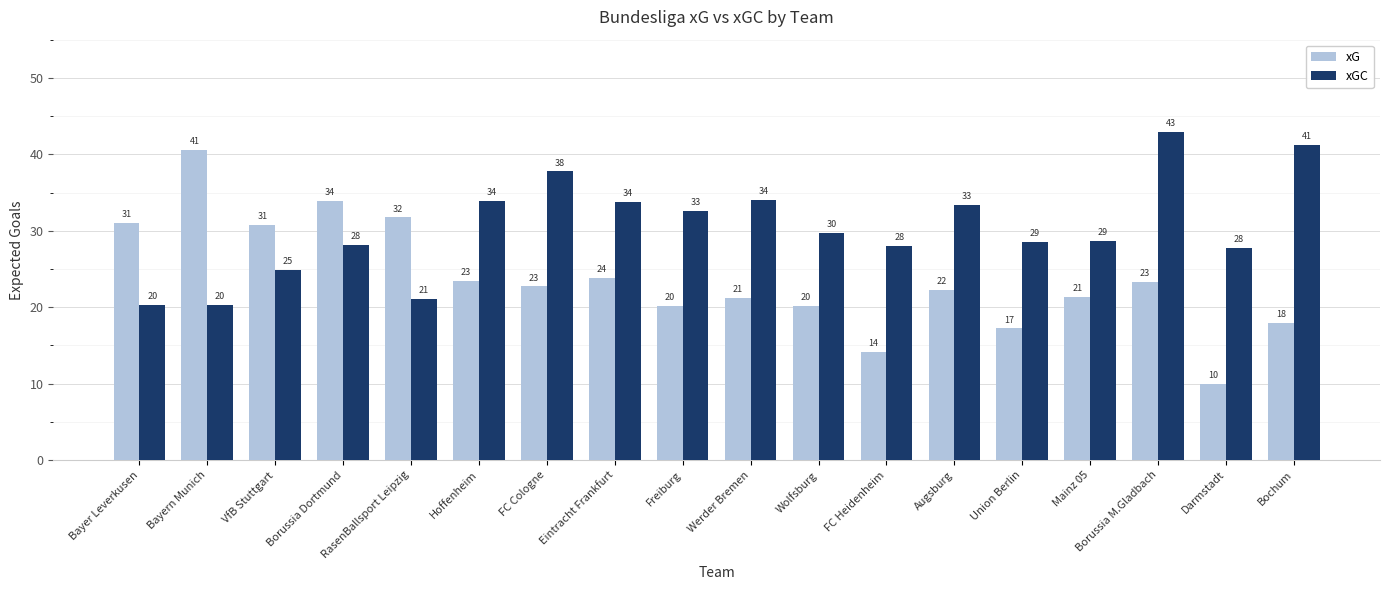

Does the chart contain any negative values?

No